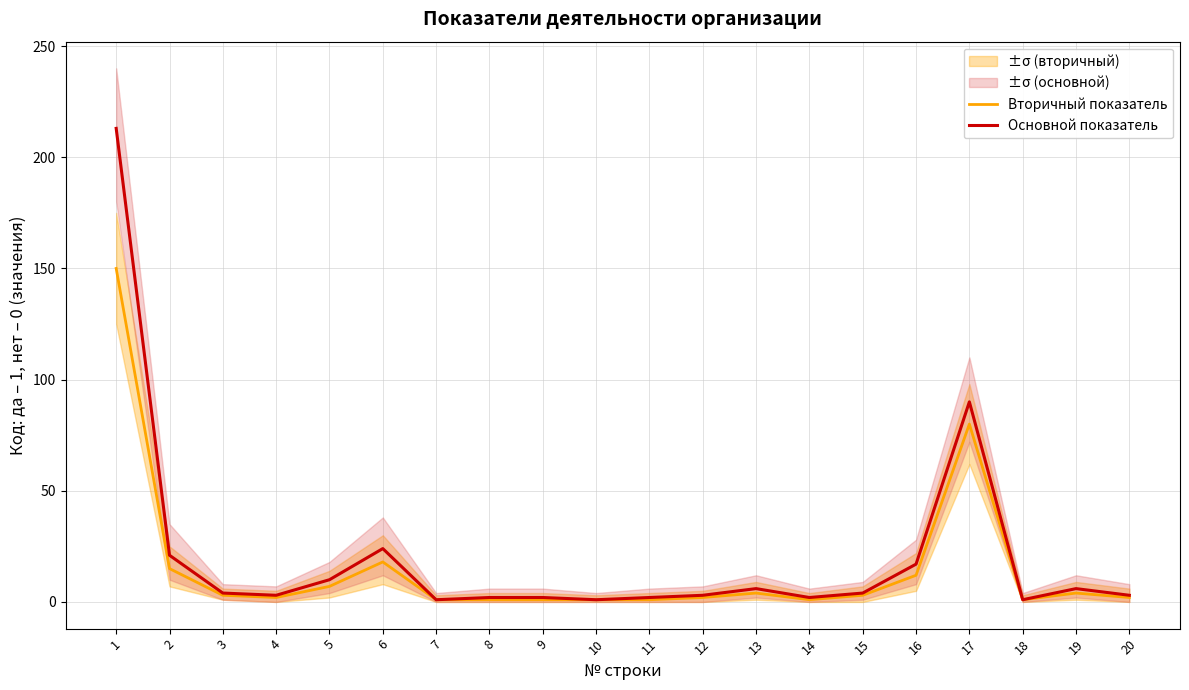

Reading left to right, transcribe all the data shown in this chart.

Вторичный показатель: 150	15	3	2	7	18	1	1	1	1	1	2	4	1	3	12	80	1	4	2
Основной показатель: 213	21	4	3	10	24	1	2	2	1	2	3	6	2	4	17	90	1	6	3